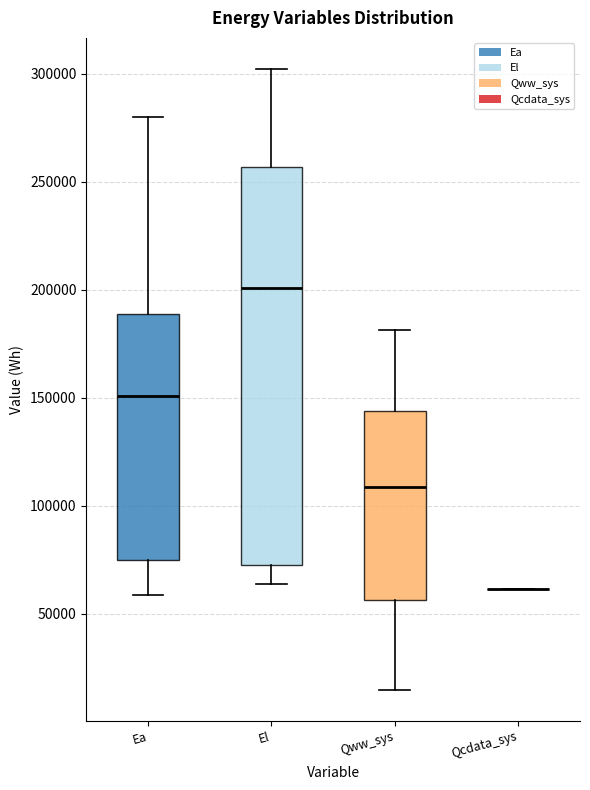

Reading left to right, read every box against the y-axis: the position of its median line, the range the box covers, and the ends of its whiskers. The values are not printed on the chart, so give them approximately, as read against the axis.

Ea: median 150000, box 75000 to 190000, whiskers 60000 to 280000
El: median 200000, box 75000 to 255000, whiskers 65000 to 300000
Qww_sys: median 110000, box 55000 to 145000, whiskers 15000 to 180000
Qcdata_sys: box collapsed to a line at 60000, whiskers 60000 to 60000